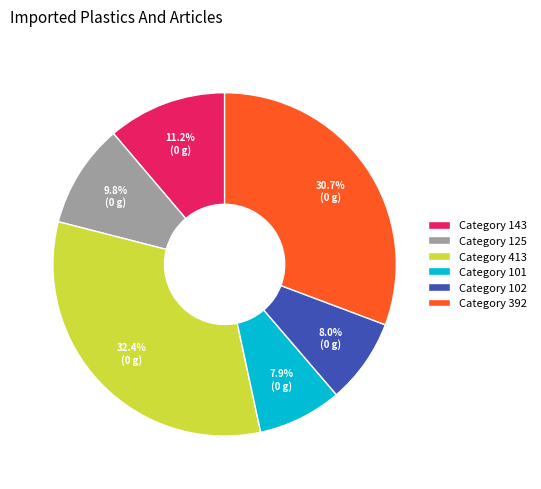

Is there a majority slice in this chart?

No